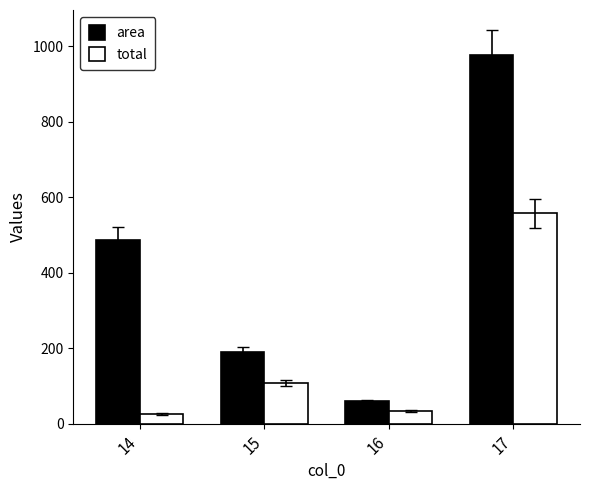

Are the bars grouped side by side (vs. stacked)?

Yes